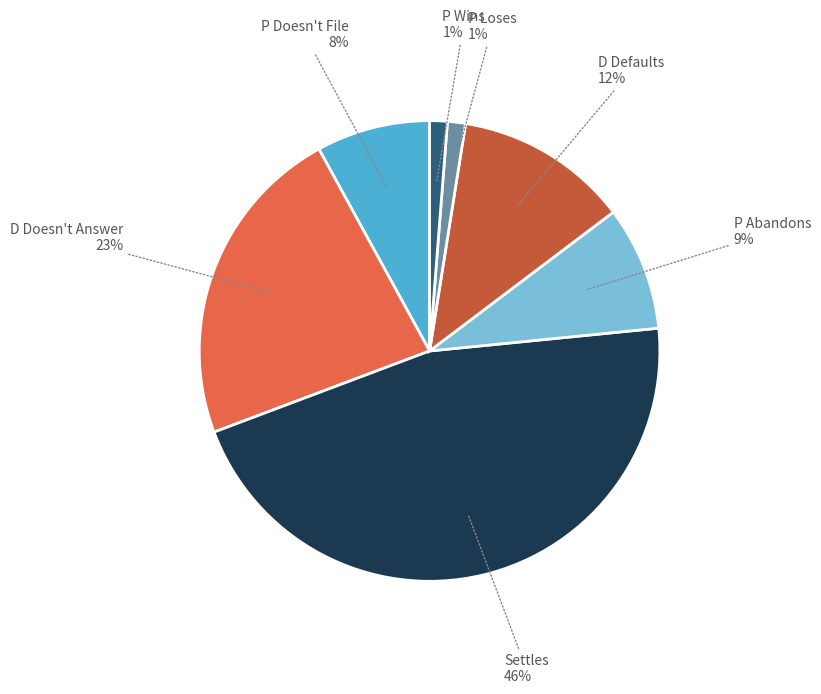

Combined, do P Wins and D Doesn't Answer account for over 50%?

No